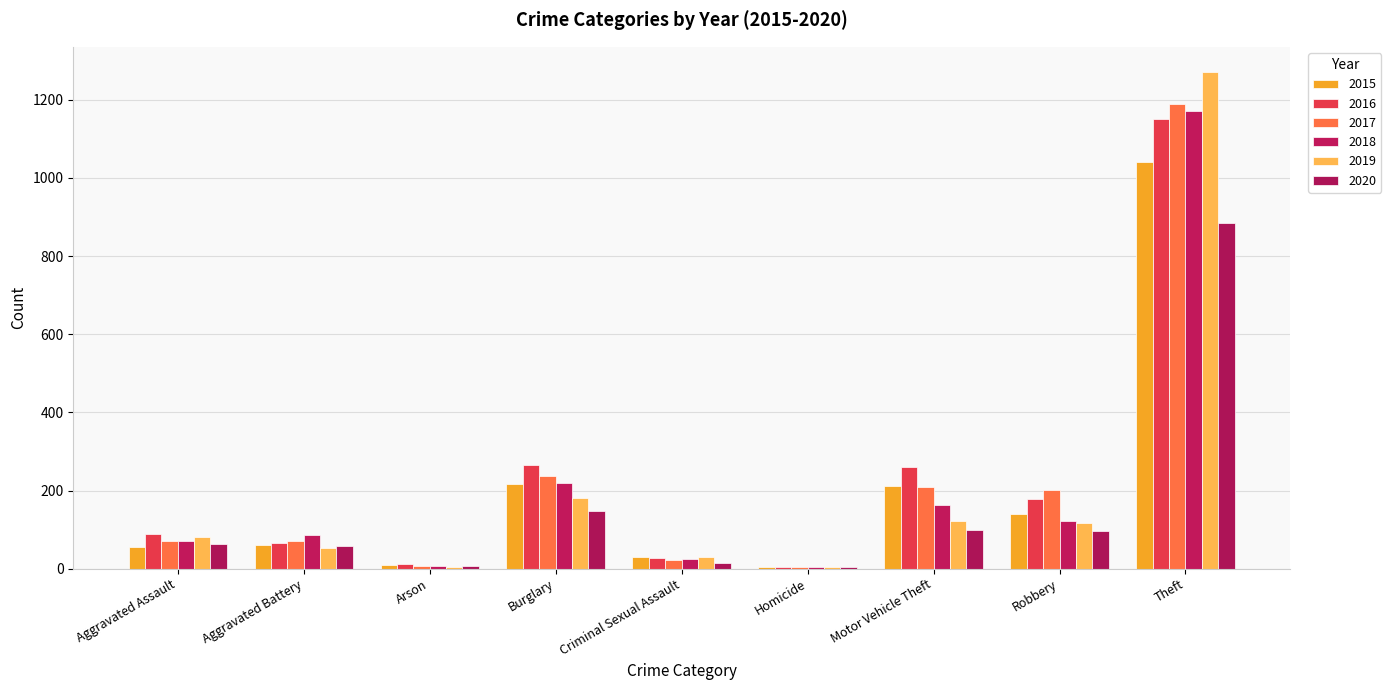

What is the label of the 6th bar from the right?

Burglary